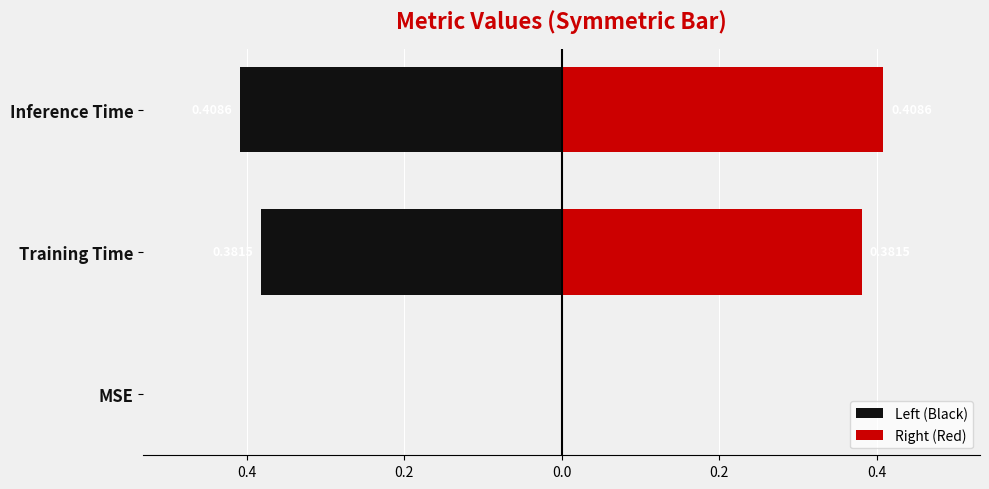

What is the difference between the highest and lowest values at Training Time?

0.8